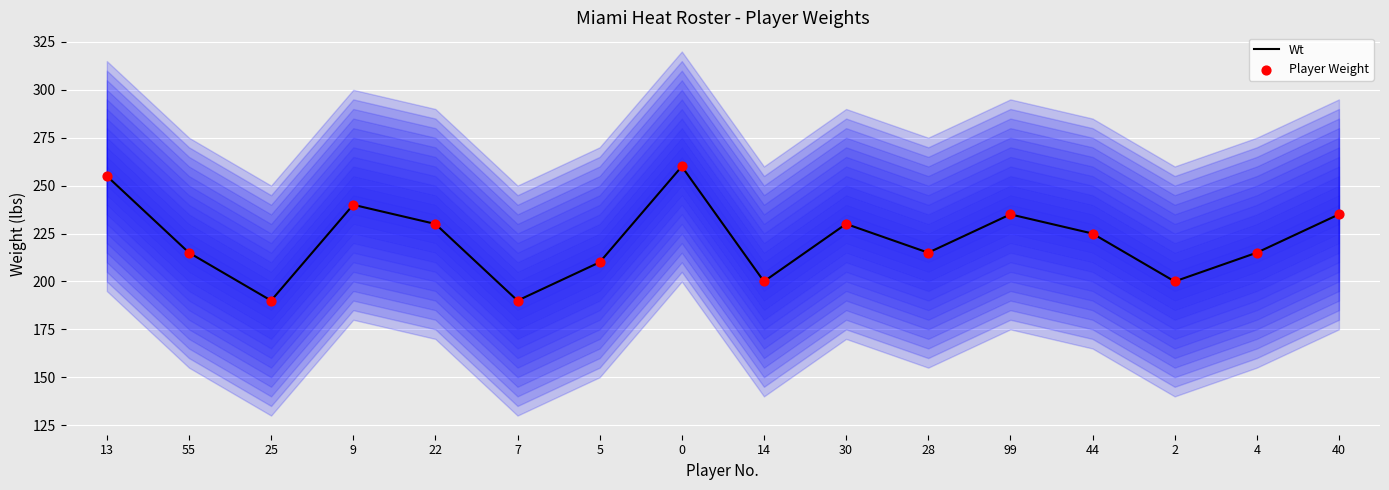

What are all the series names shown in the legend?

Wt, Player Weight